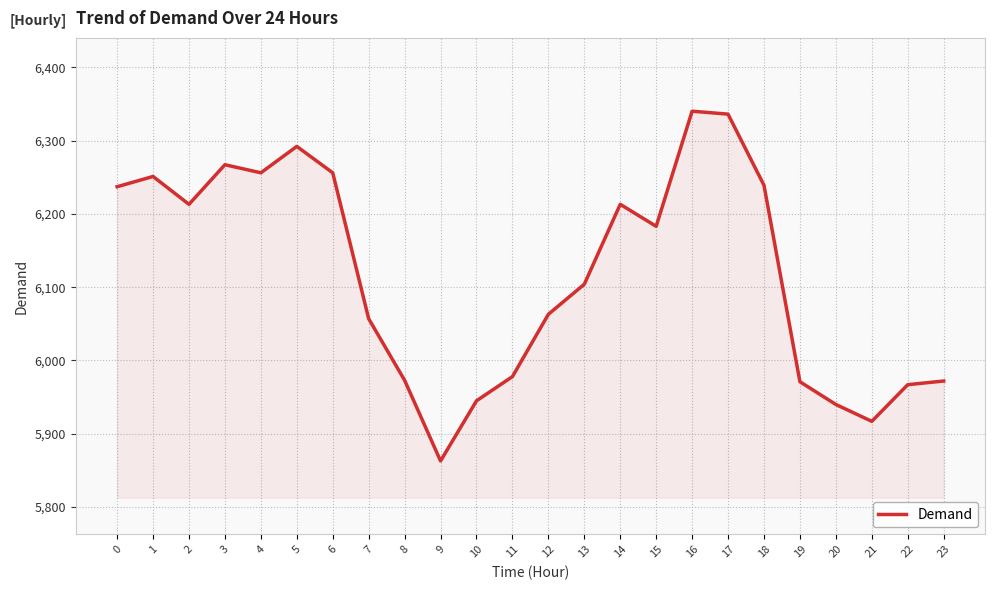

Between 22 and 12, which is larger?

12